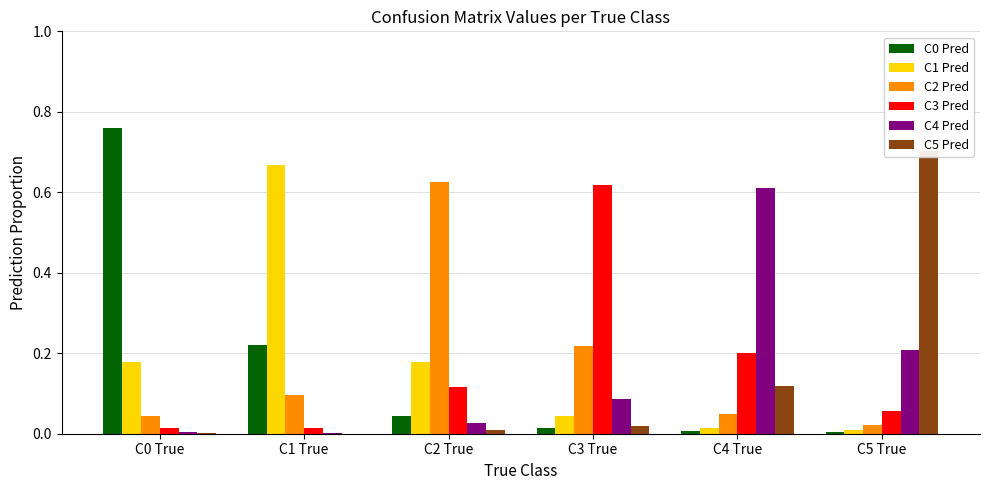

Between C0 True and C1 True, which is larger?

C0 True